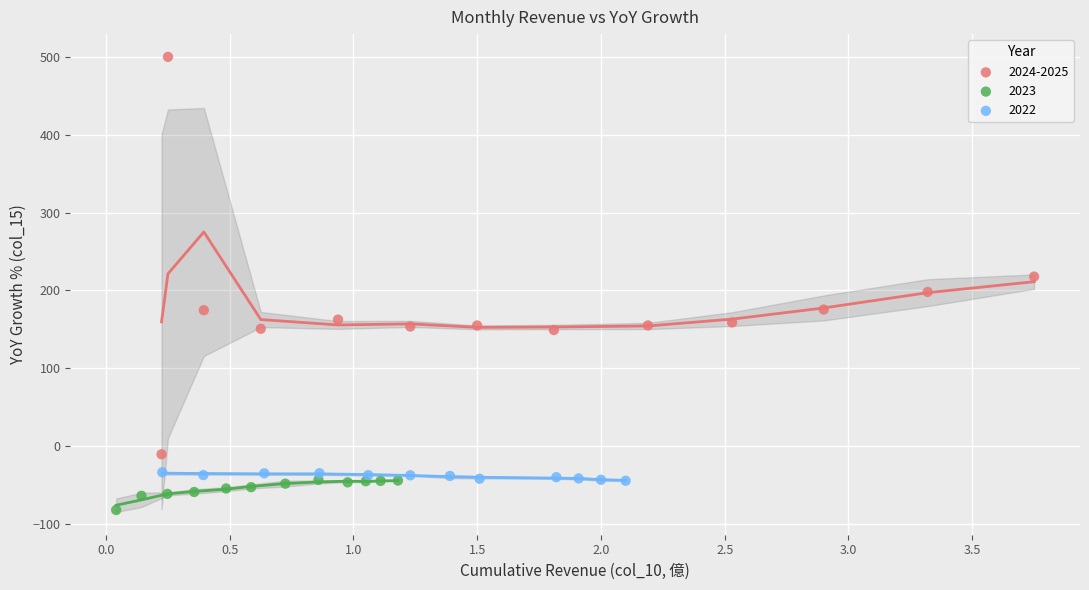

Which series has the widest spread of Y values?

2024-2025